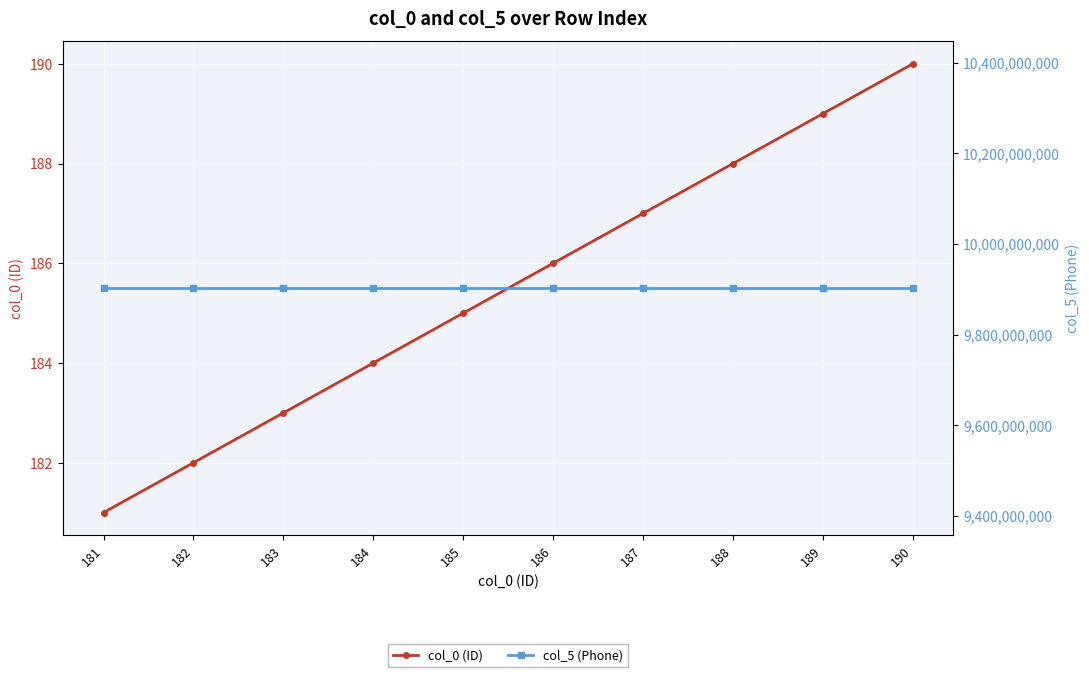

At which category is the sum across all series the highest?

190